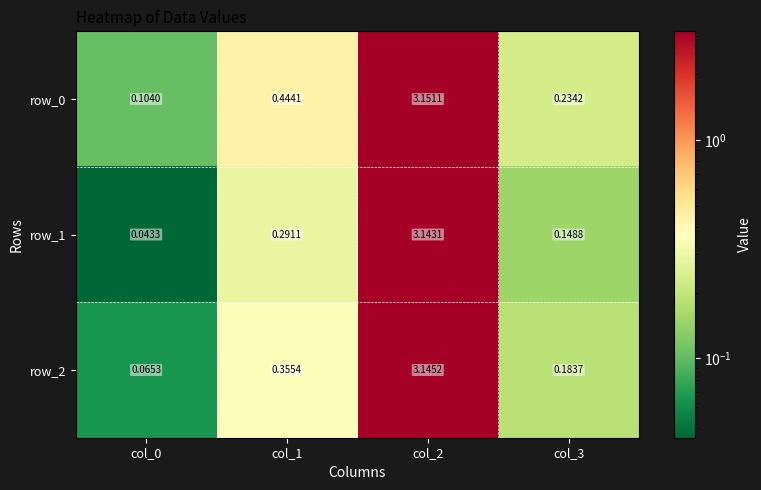

Is the value of row_1 at col_0 greater than the value of row_0 at col_0?

No